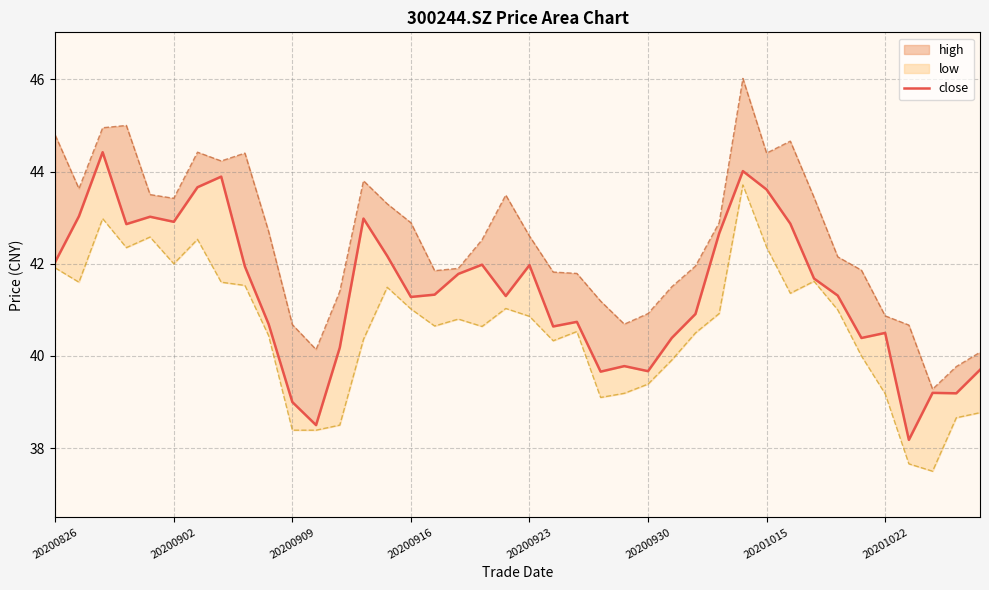

How many lines are shown in the chart?

1